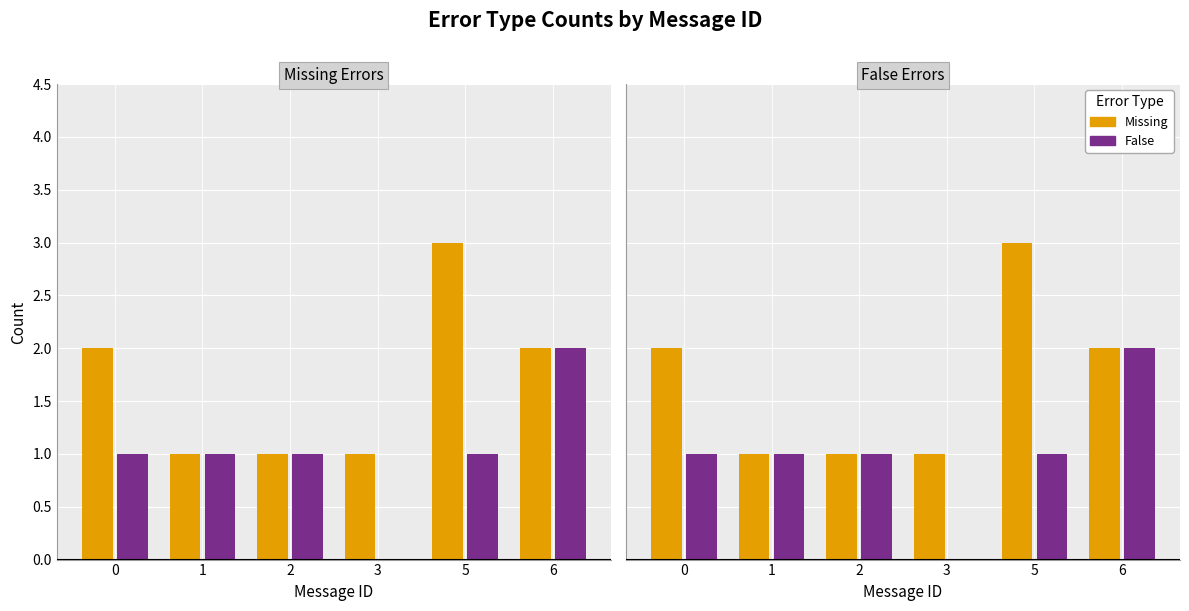

What is the greatest value displayed?

3